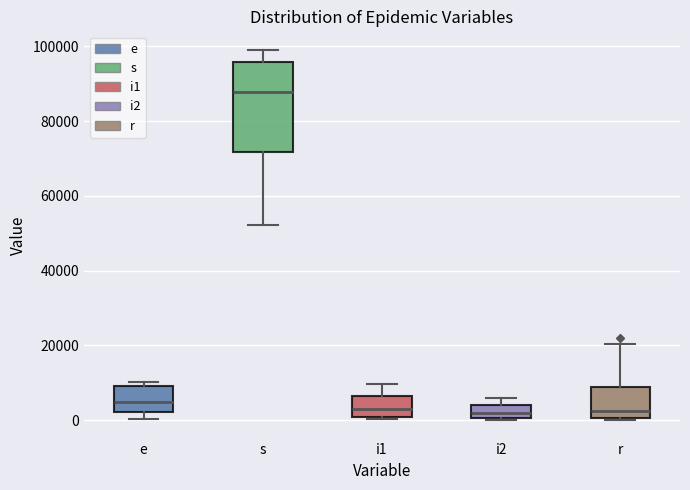

Where does the median line of the box for r sit on the y-axis? The values are not printed on the chart, so give them approximately, as read against the axis.

2000